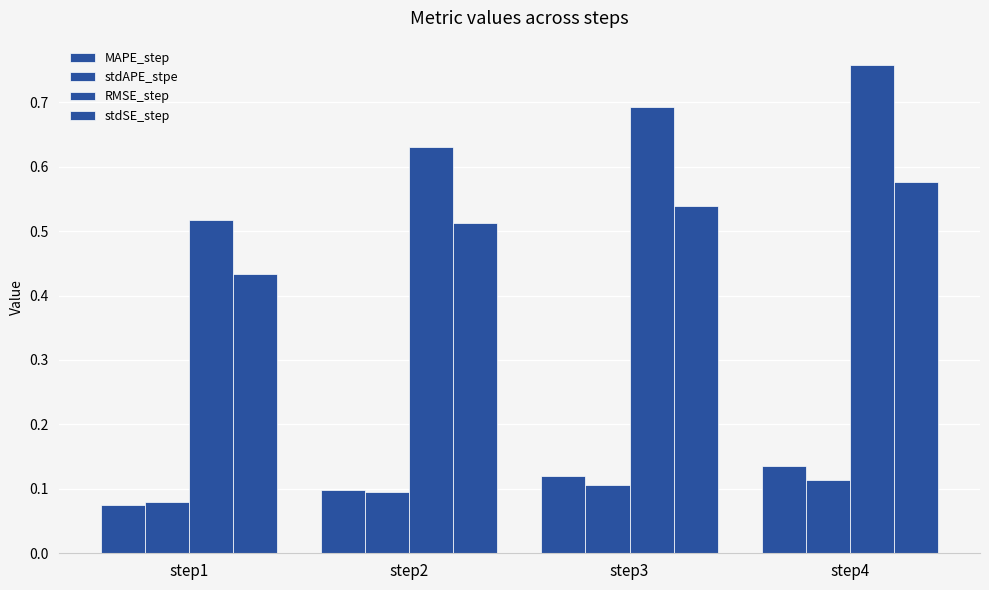

Between step1 and step4, which series saw the biggest shift?

RMSE_step